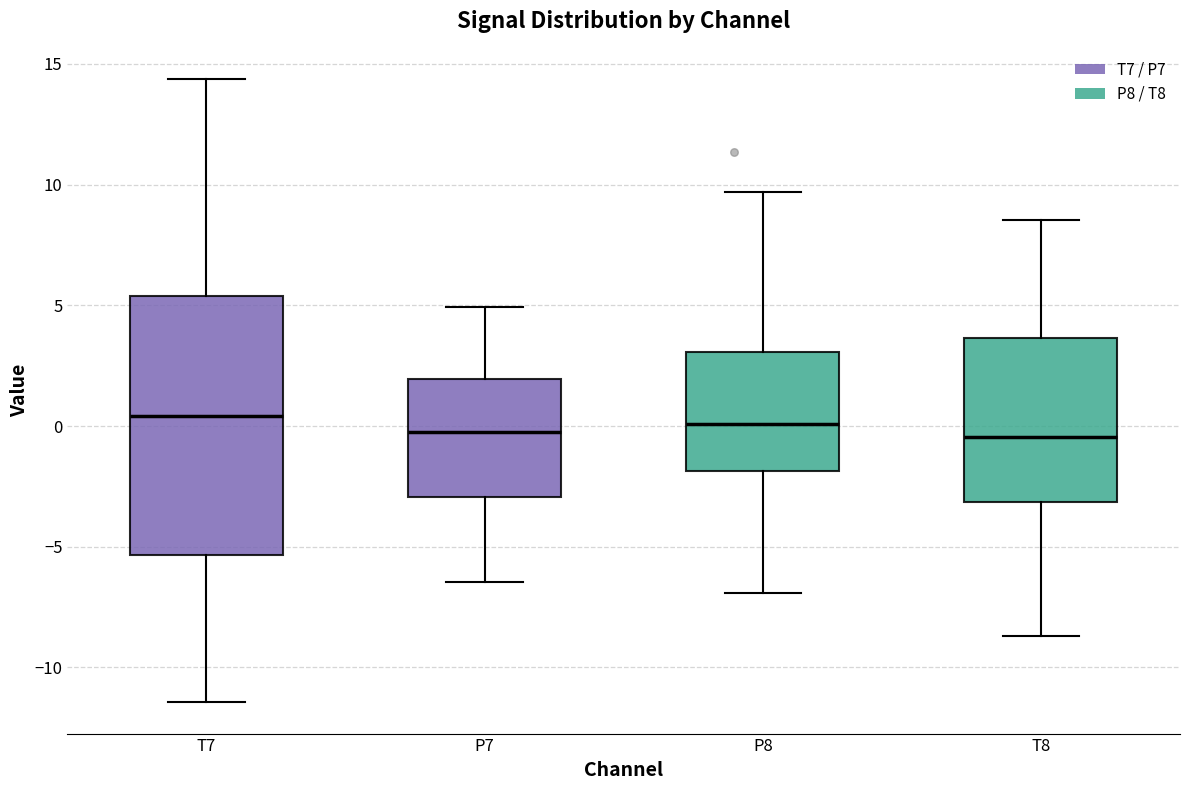

Reading left to right, transcribe this box plot: for each box, give where its median line is, the range the box spans, and where its two whiskers end, as read against the y-axis. The values are not printed on the chart, so give them approximately, as read against the axis.

T7: median 0.5, box -5.5 to 5.5, whiskers -11.5 to 14.5
P7: median -0.5, box -3.0 to 2.0, whiskers -6.5 to 5.0
P8: median 0.0, box -2.0 to 3.0, whiskers -7.0 to 9.5
T8: median -0.5, box -3.0 to 3.5, whiskers -8.5 to 8.5